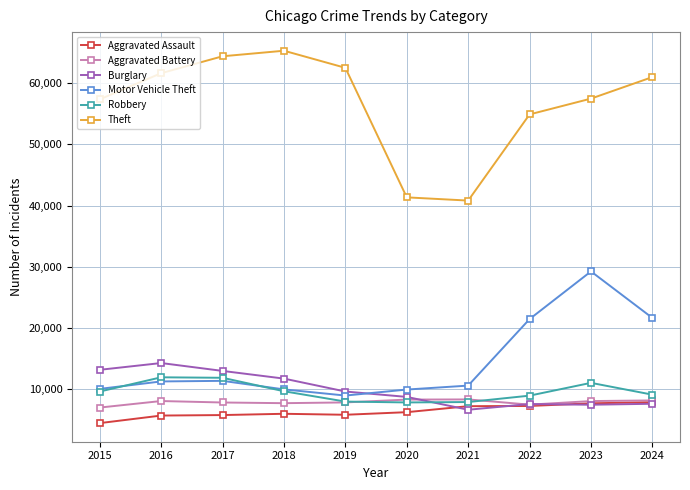

True or false: Theft and Aggravated Assault cross at least once.

False